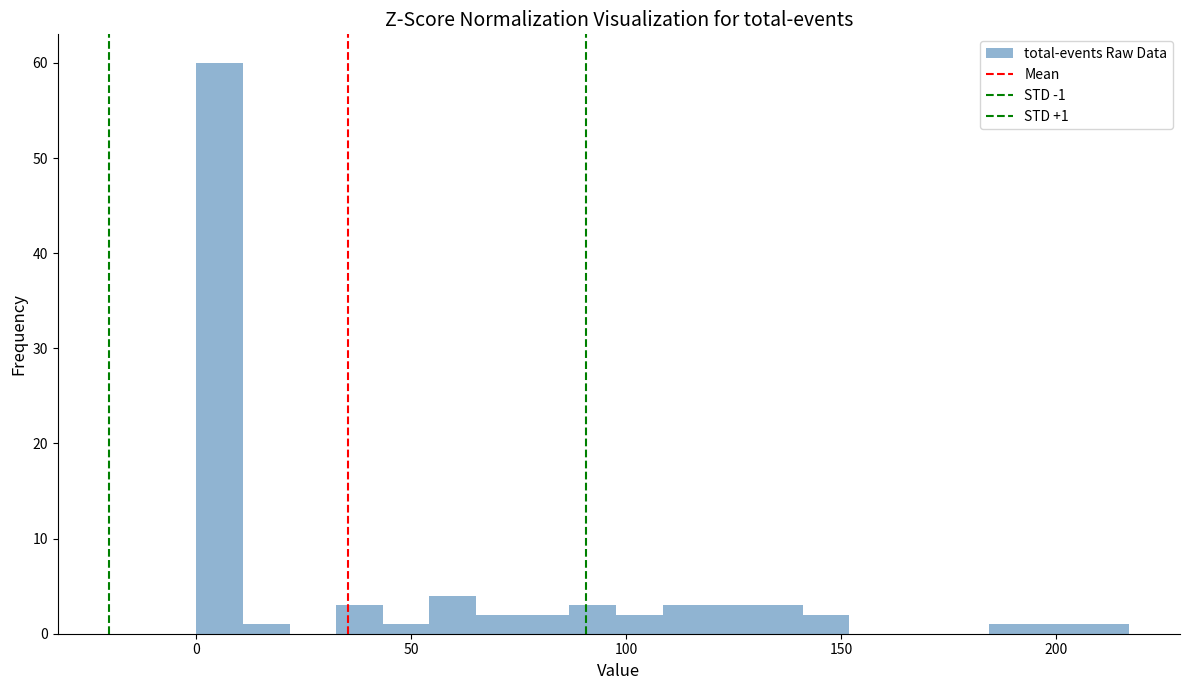

Around what value on the x-axis is the tallest bar? Give the approximate position of its centre, as read against the axis.

5